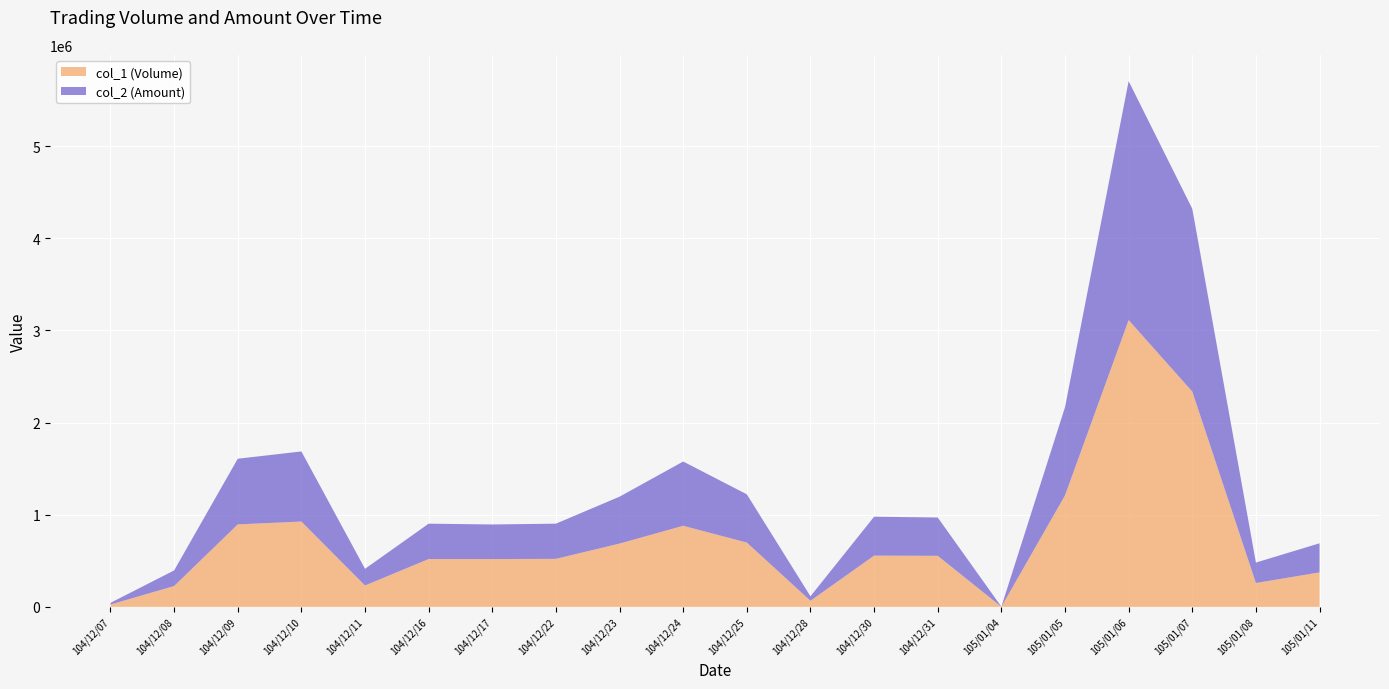

Reading right to left, what are all the values shown in this chart?

col_1 (Volume): 105/01/11=374000	105/01/08=259000	105/01/07=2337000	105/01/06=3113000	105/01/05=1210000	105/01/04=1000	104/12/31=554000	104/12/30=556000	104/12/28=66000	104/12/25=698000	104/12/24=880000	104/12/23=687000	104/12/22=521000	104/12/17=519000	104/12/16=519000	104/12/11=232000	104/12/10=926000	104/12/09=895000	104/12/08=226000	104/12/07=25000
col_2 (Amount): 105/01/11=316000	105/01/08=221910	105/01/07=1984150	105/01/06=2593660	105/01/05=957440	105/01/04=750	104/12/31=415880	104/12/30=422590	104/12/28=48840	104/12/25=523500	104/12/24=697570	104/12/23=509110	104/12/22=381910	104/12/17=375340	104/12/16=384030	104/12/11=180960	104/12/10=761080	104/12/09=712730	104/12/08=169500	104/12/07=18550